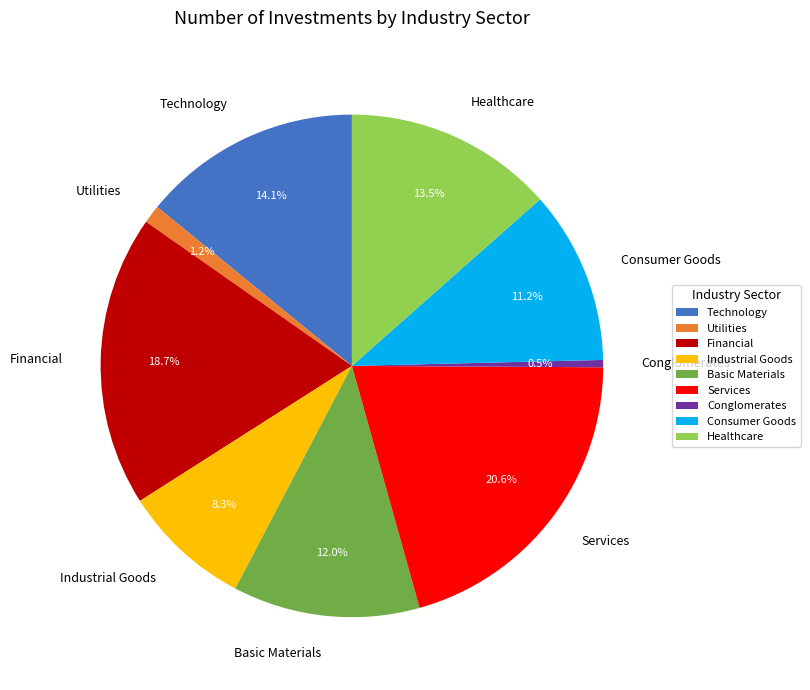

Is there a majority slice in this chart?

No